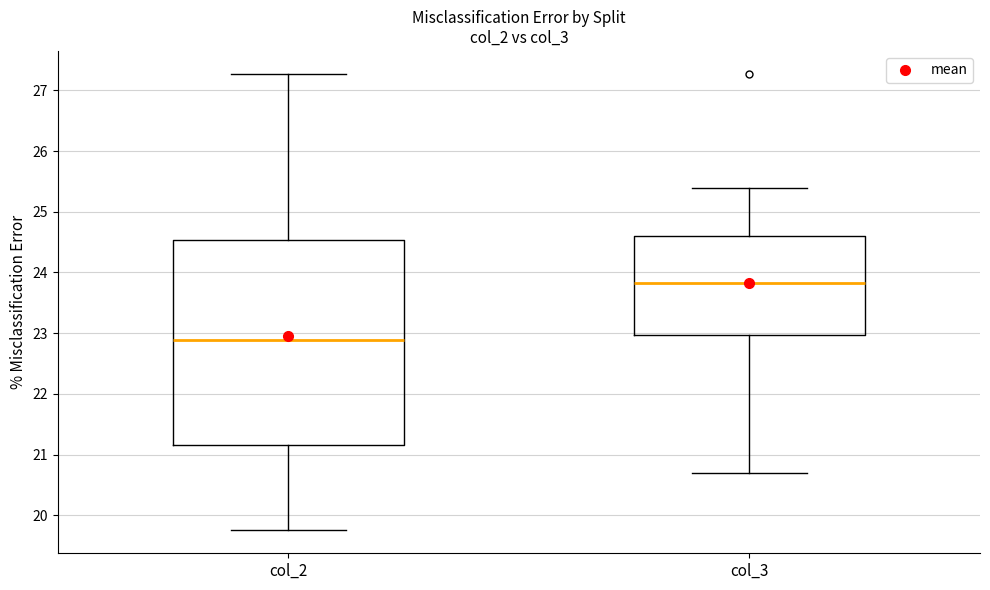

Which box is the tallest, from its lower edge to its upper edge?

col_2